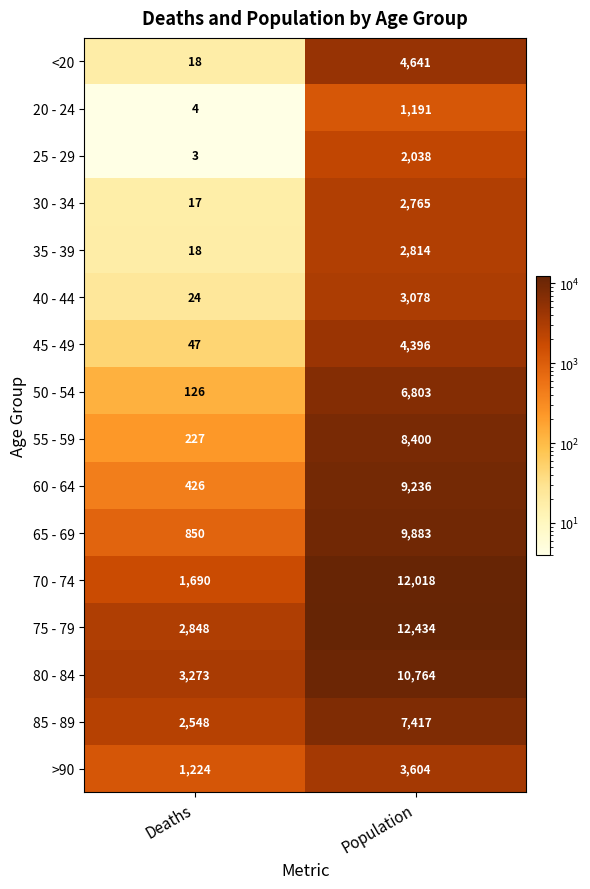

At which label is 35 - 39 closest to 1416?

Deaths